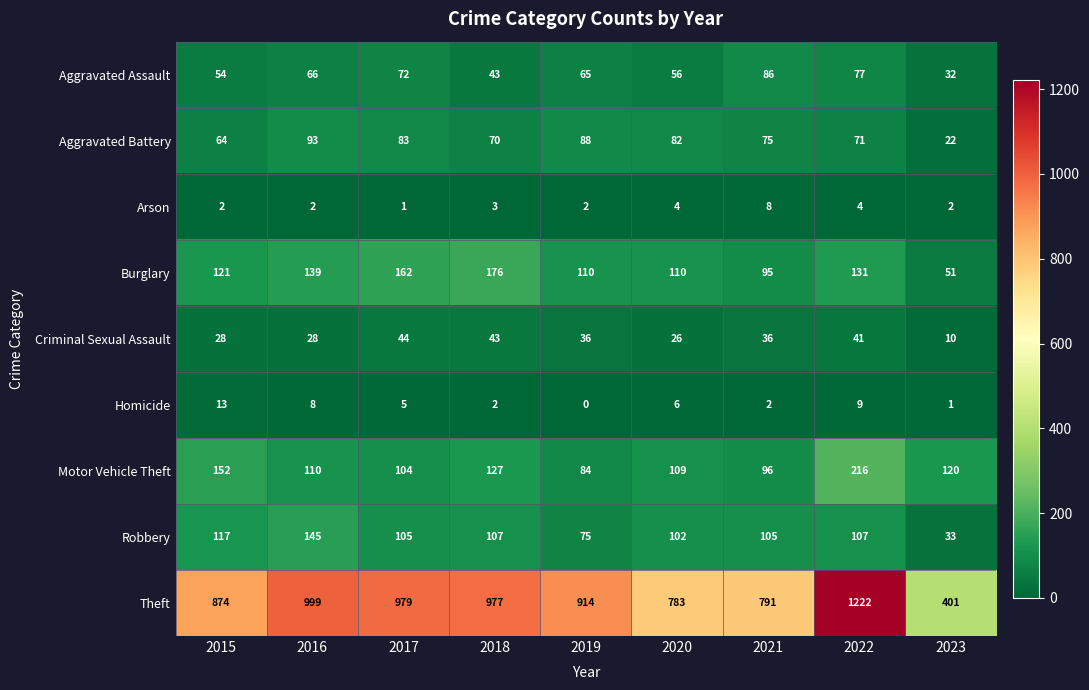

What is the difference between the Homicide values at 2021 and 2016?

6